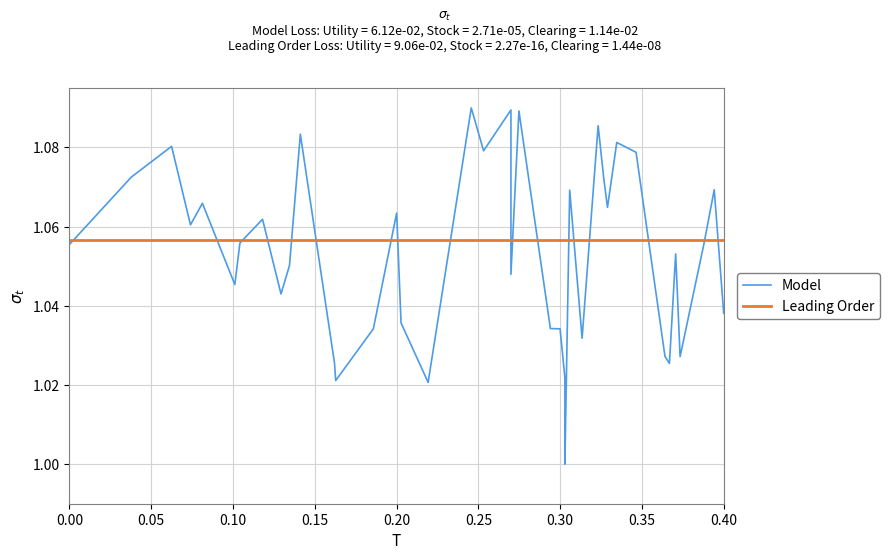

What is the total value across all series at 38?

2.1